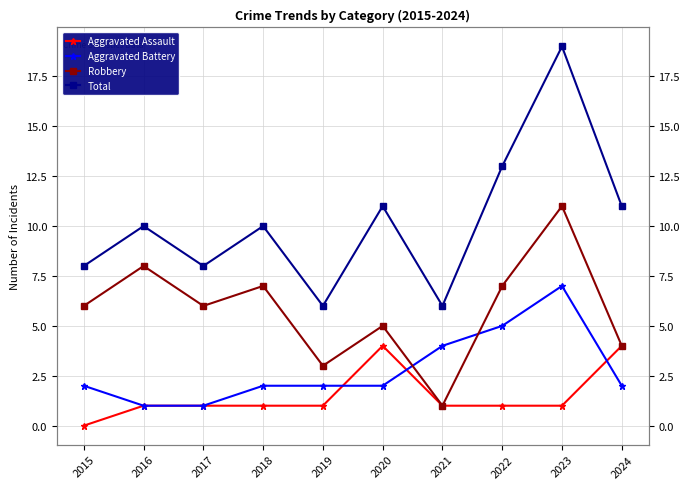

Reading right to left, list all the values displayed in this chart.

Aggravated Assault: 4	1	1	1	4	1	1	1	1	0
Aggravated Battery: 2	7	5	4	2	2	2	1	1	2
Robbery: 4	11	7	1	5	3	7	6	8	6
Total: 11	19	13	6	11	6	10	8	10	8